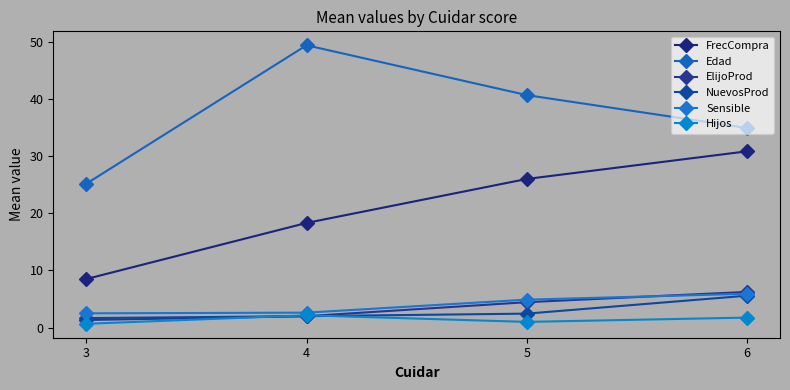

At how many categories does at least one series exceed 37?

2